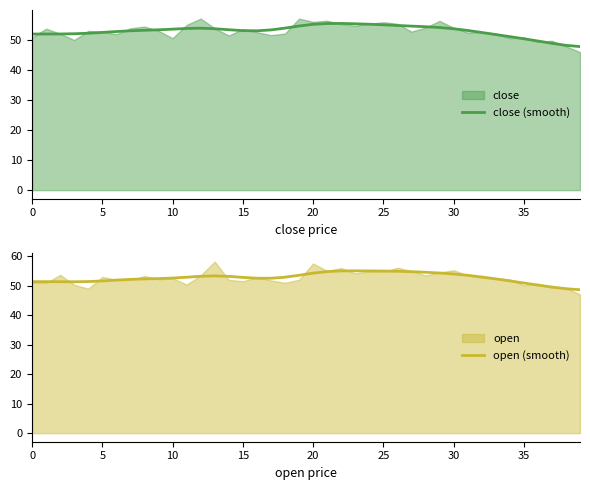

What is the total value across all series at 15?

103.3